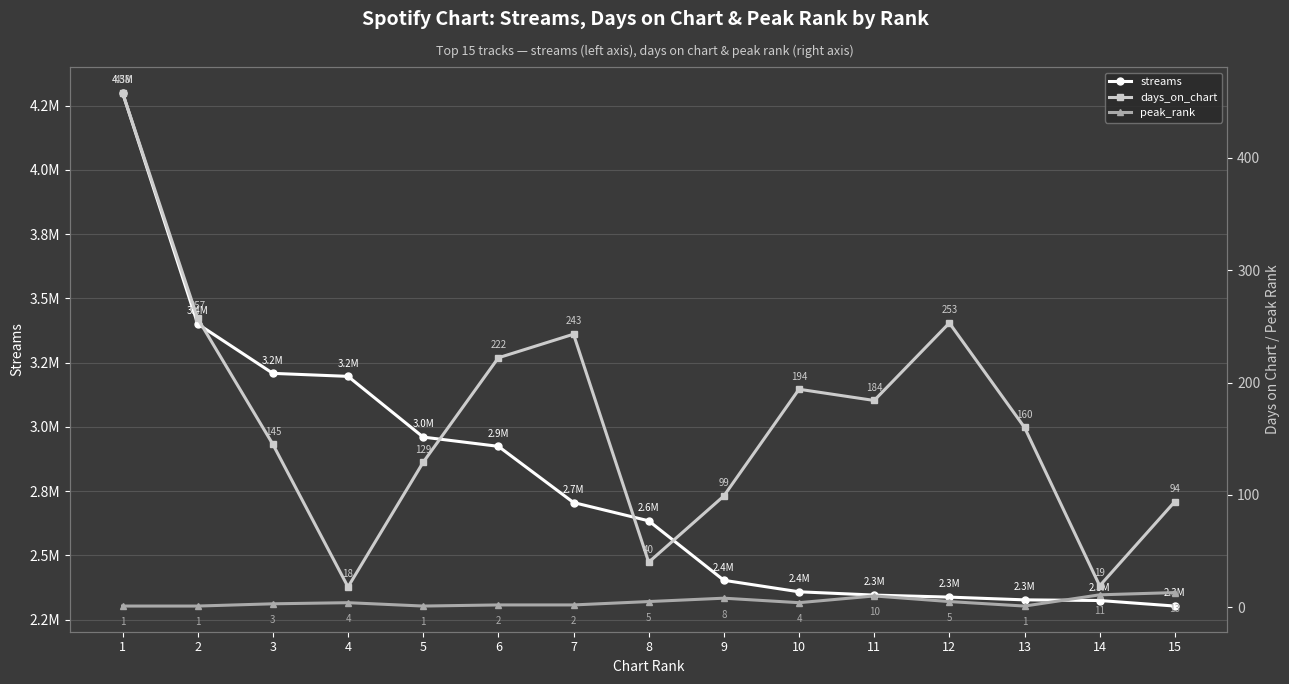

What are all the series names shown in the legend?

streams, days_on_chart, peak_rank